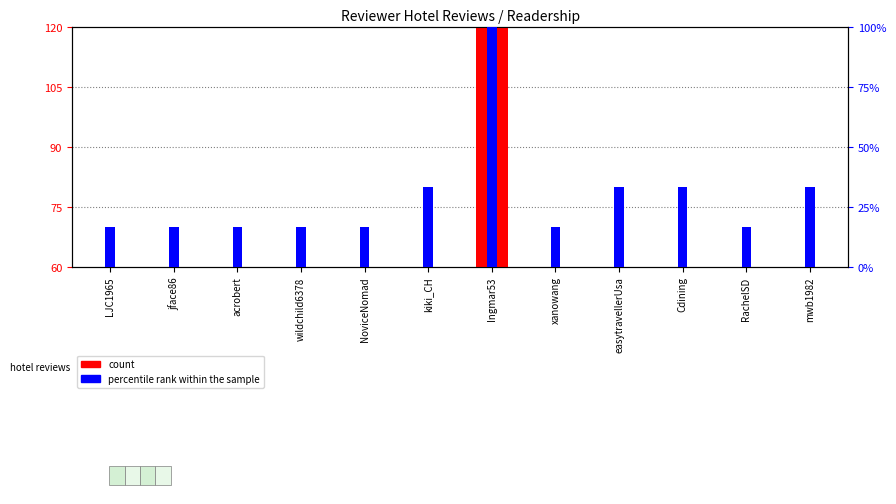

Reading left to right, transcribe all the data shown in this chart.

count: LJC1965=0.7	jface86=0.6	acrobert=0.6	wildchild6378=2.5	NoviceNomad=0.6	kiki_CH=3.4	Ingmar53=120.0	xanowang=0.6	easytravellerUsa=1.3	Cdining=1.3	RachelSD=0.6	mwb1982=1.3
percentile rank within the sample: LJC1965=16.7	jface86=16.7	acrobert=16.7	wildchild6378=16.7	NoviceNomad=16.7	kiki_CH=33.3	Ingmar53=100.0	xanowang=16.7	easytravellerUsa=33.3	Cdining=33.3	RachelSD=16.7	mwb1982=33.3